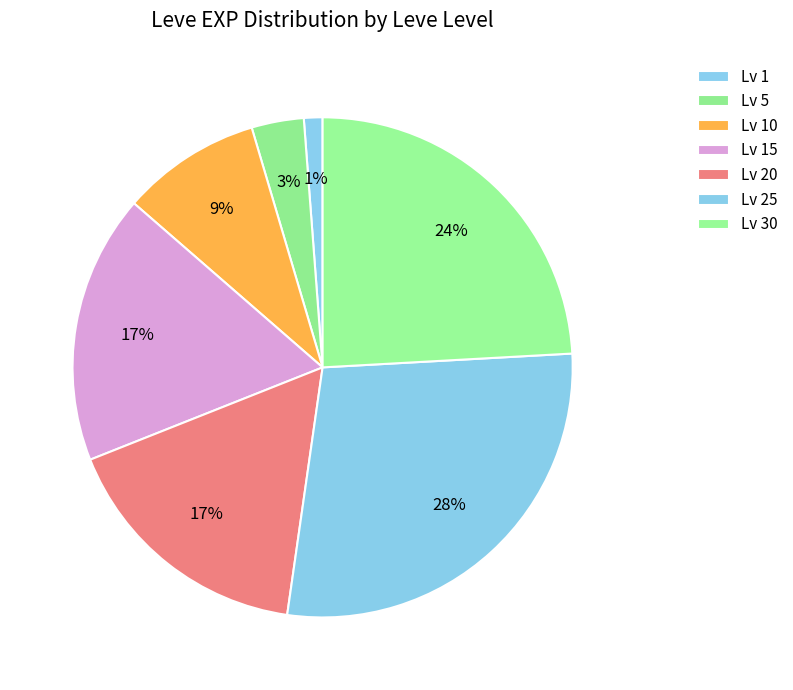

Count the number of slices in the pie.

7